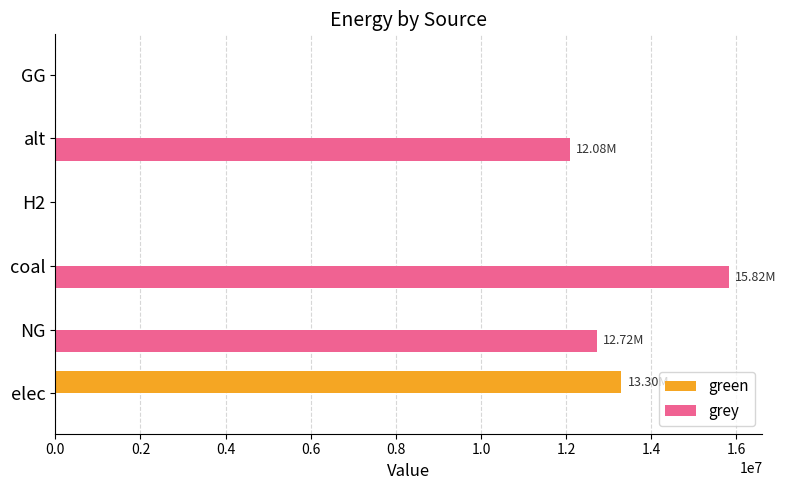

Which series has the largest total across all categories?

grey